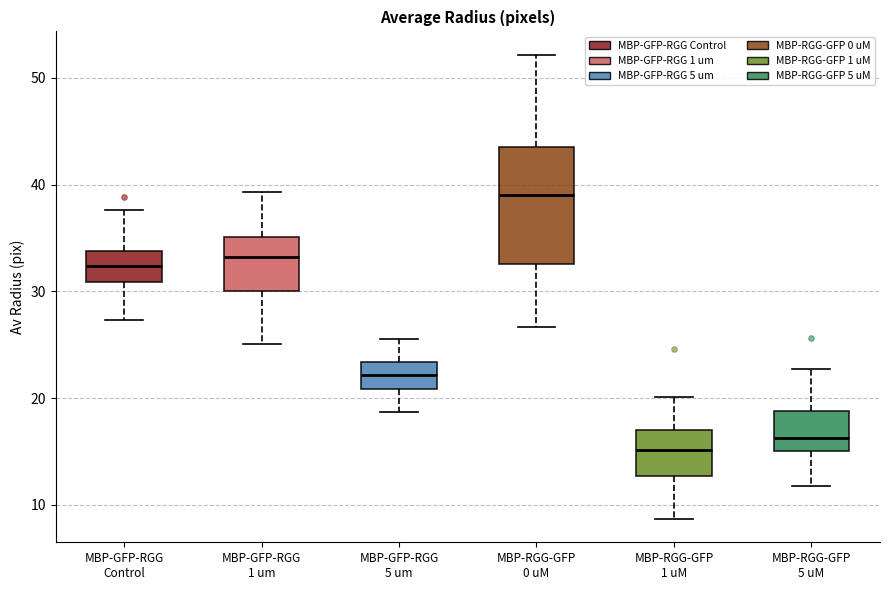

Reading left to right, transcribe this box plot: for each box, give where its median line is, the range the box spans, and where its two whiskers end, as read against the y-axis. The values are not printed on the chart, so give them approximately, as read against the axis.

MBP-GFP-RGG Control: median 32, box 31 to 34, whiskers 27 to 38
MBP-GFP-RGG 1 um: median 33, box 30 to 35, whiskers 25 to 39
MBP-GFP-RGG 5 um: median 22, box 21 to 23, whiskers 19 to 26
MBP-RGG-GFP 0 uM: median 39, box 33 to 44, whiskers 27 to 52
MBP-RGG-GFP 1 uM: median 15, box 13 to 17, whiskers 9 to 20
MBP-RGG-GFP 5 uM: median 16, box 15 to 19, whiskers 12 to 23